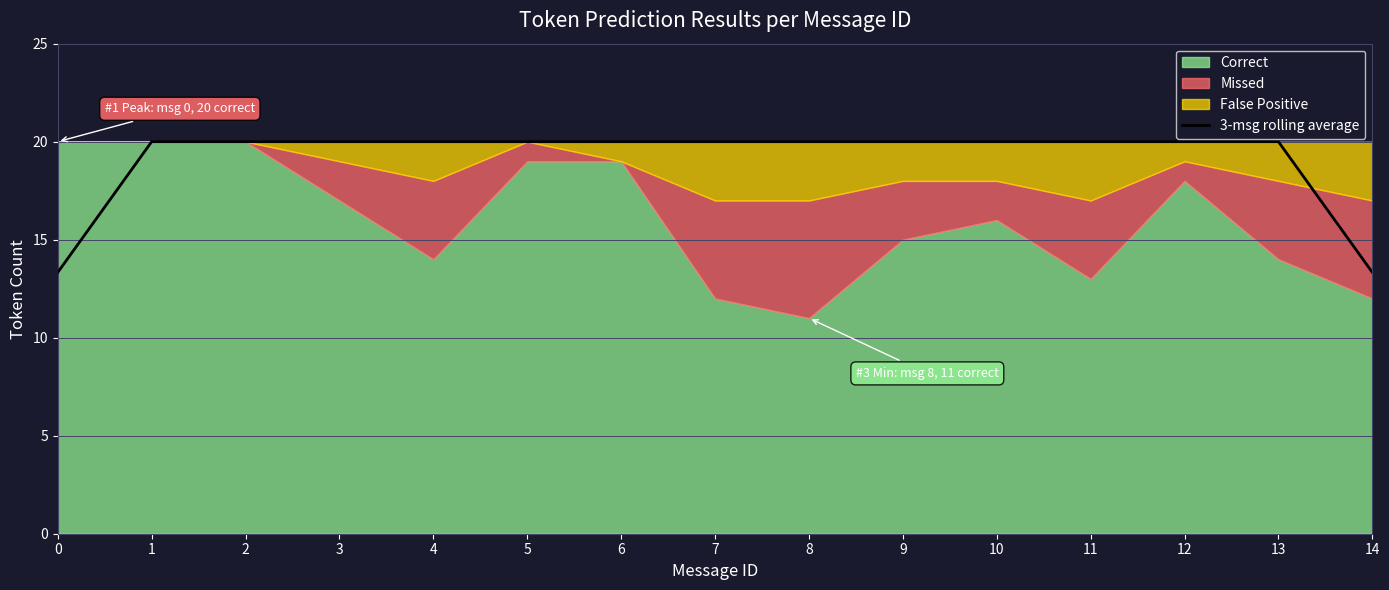

Does the chart display data point markers on the line(s)?

No